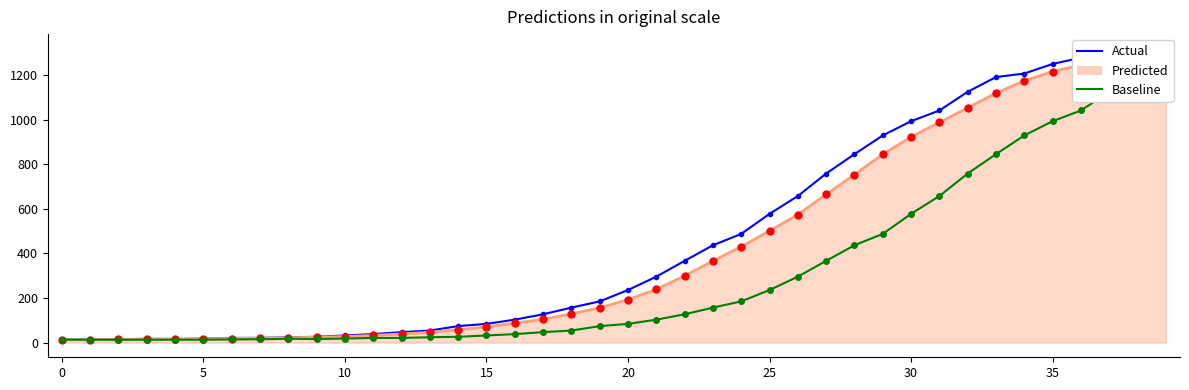

The value of Baseline at 28 is 770. True or false?

False